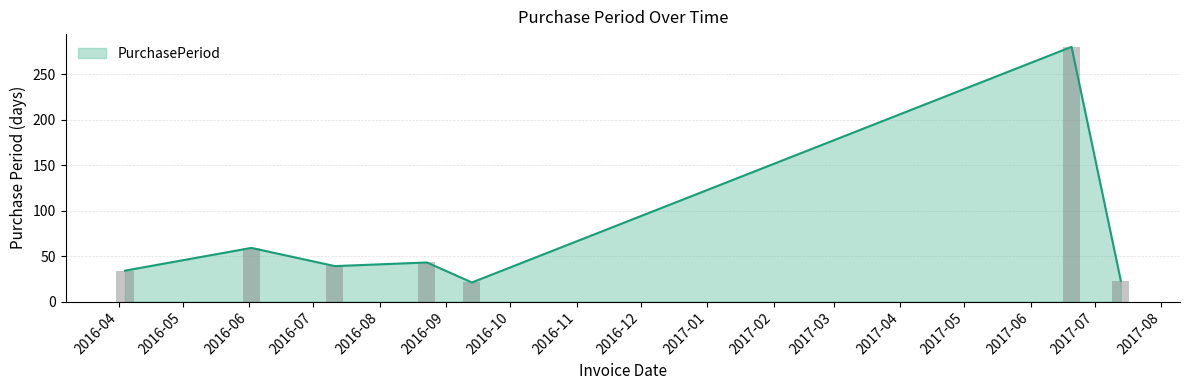

What is the maximum value for PurchasePeriod?

280